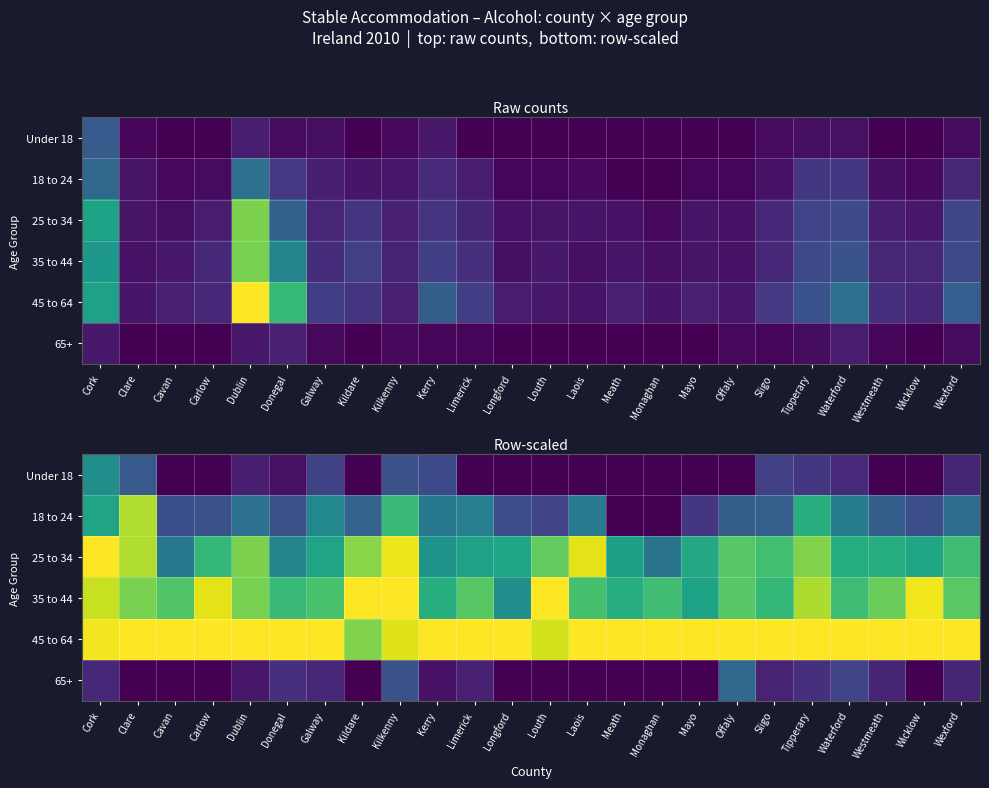

At Tipperary, list the series in order from largest to smallest.

45 to 64, 35 to 44, 25 to 34, 18 to 24, Under 18, 65+